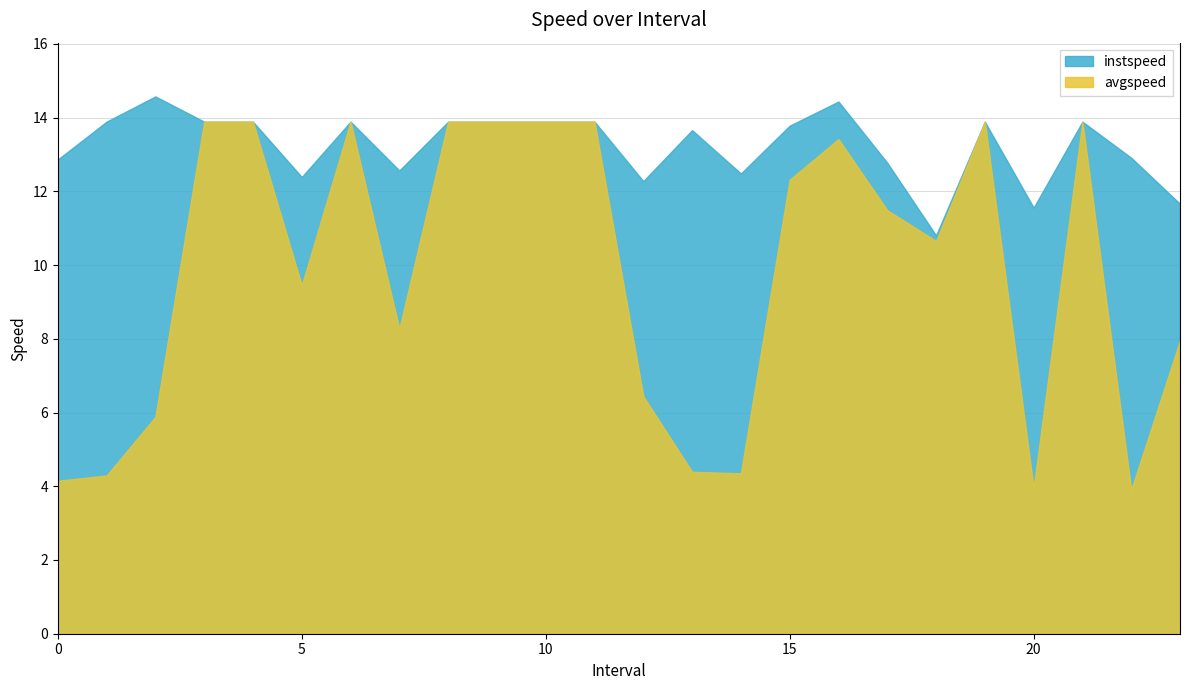

At 21.0, list the series in order from smallest to largest.

avgspeed, instspeed